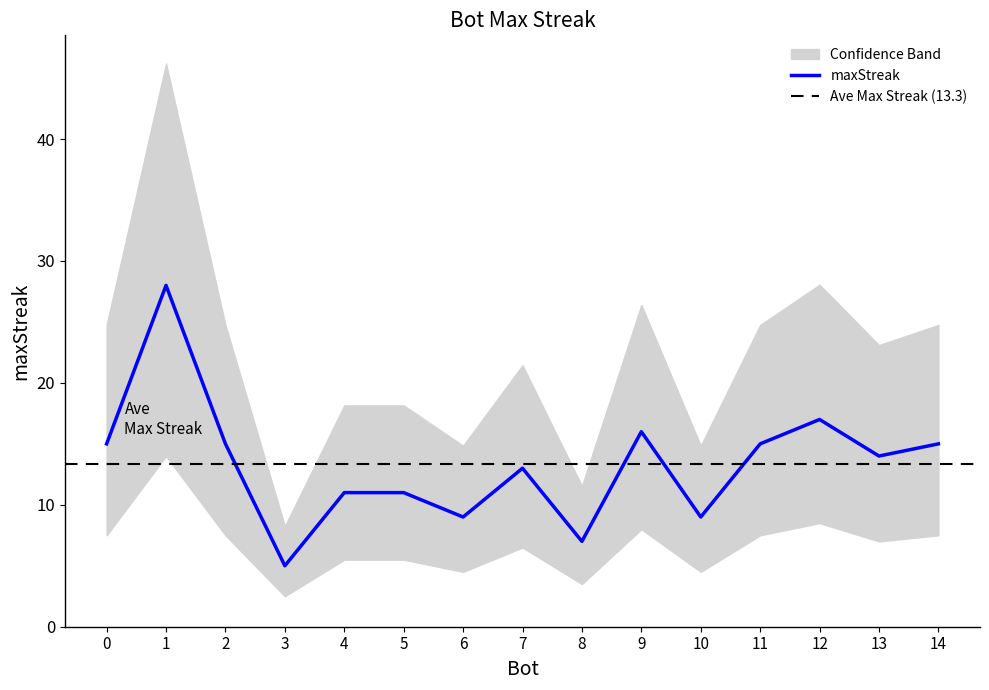

List the labels in order of value, largest first.

1, 12, 9, 0, 2, 11, 14, 13, 7, 4, 5, 6, 10, 8, 3